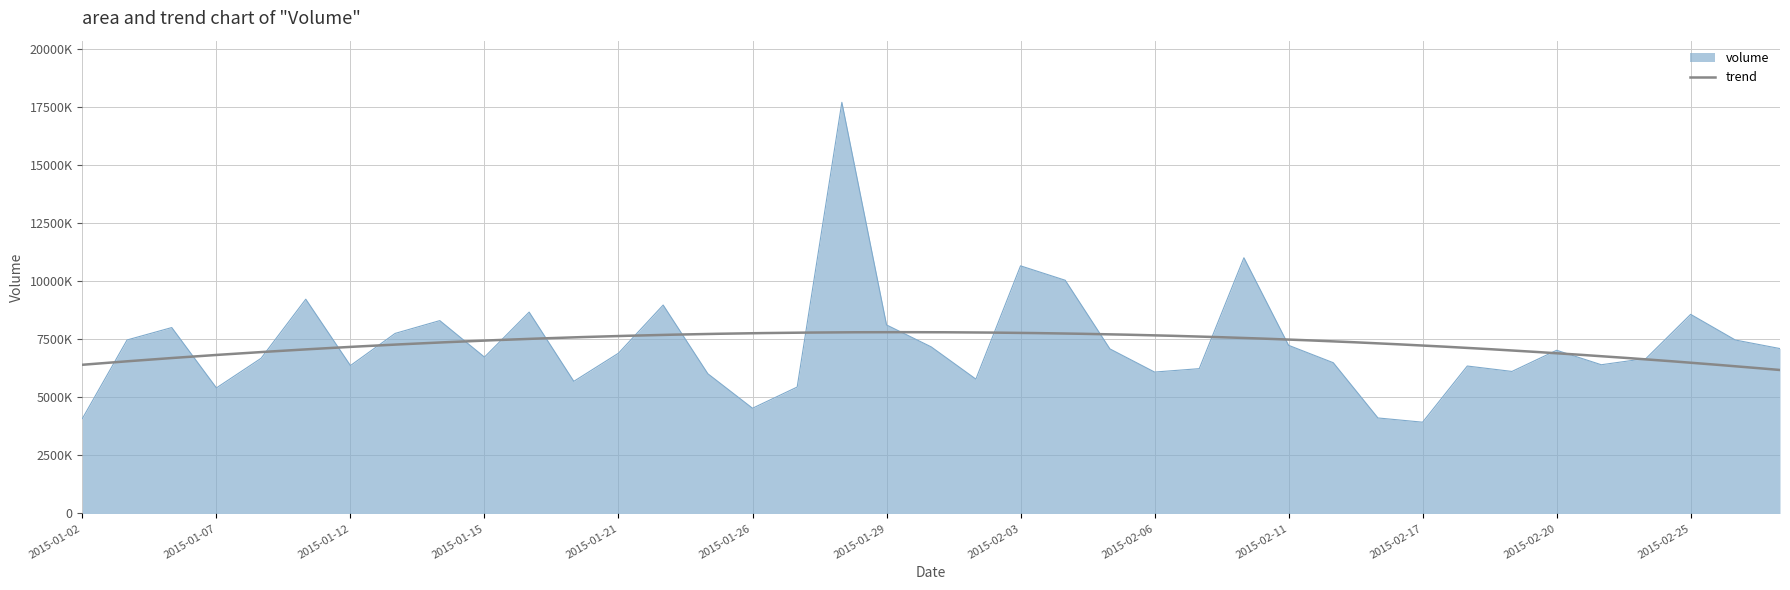

At which category does the chart reach its peak across all series?

2015-01-28